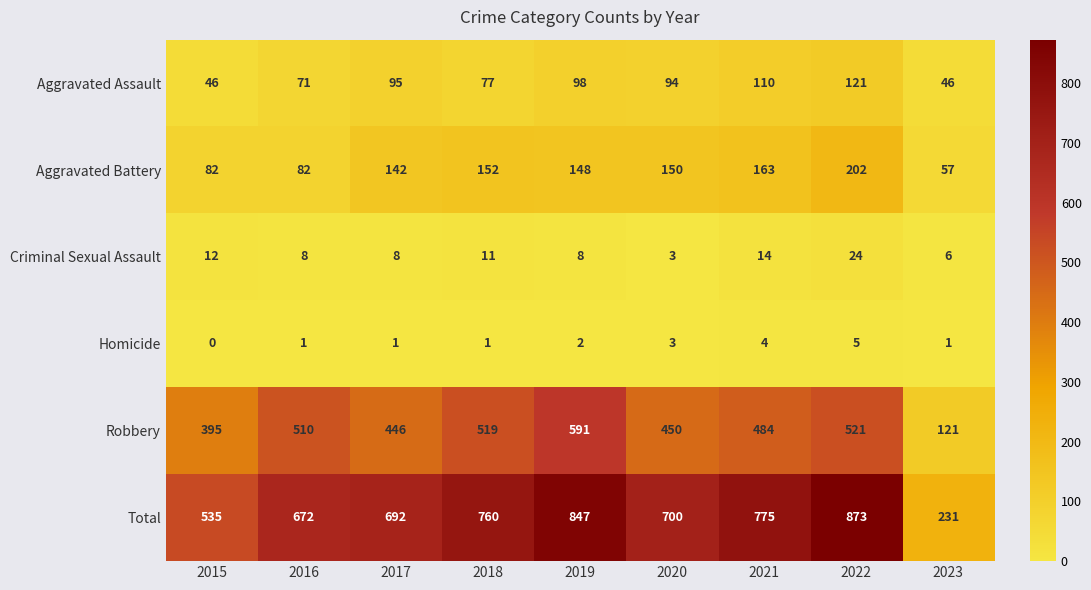

At 2016, list the series in order from smallest to largest.

Homicide, Criminal Sexual Assault, Aggravated Assault, Aggravated Battery, Robbery, Total